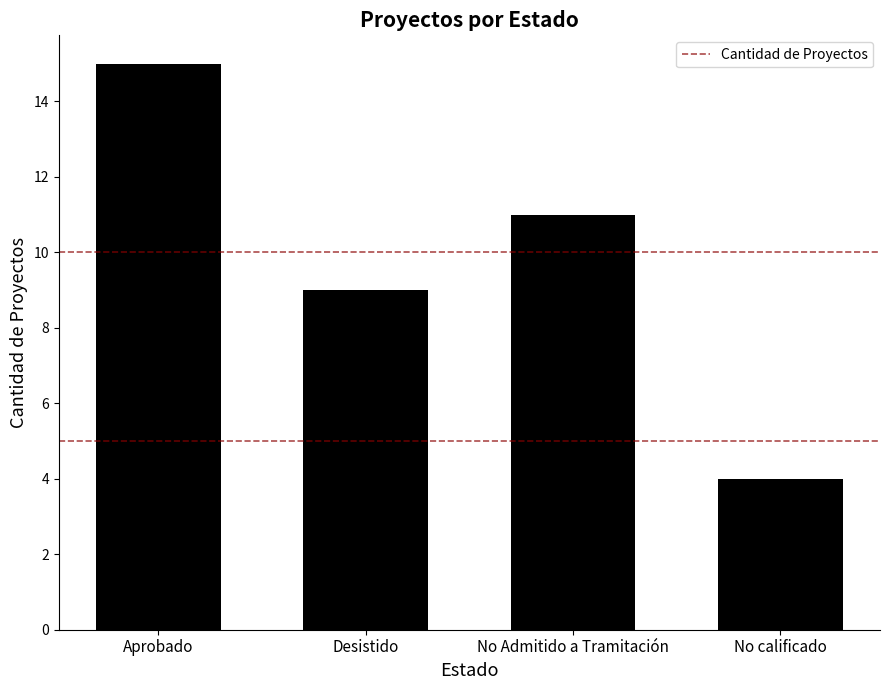

What is the label of the 1st bar from the left?

Aprobado